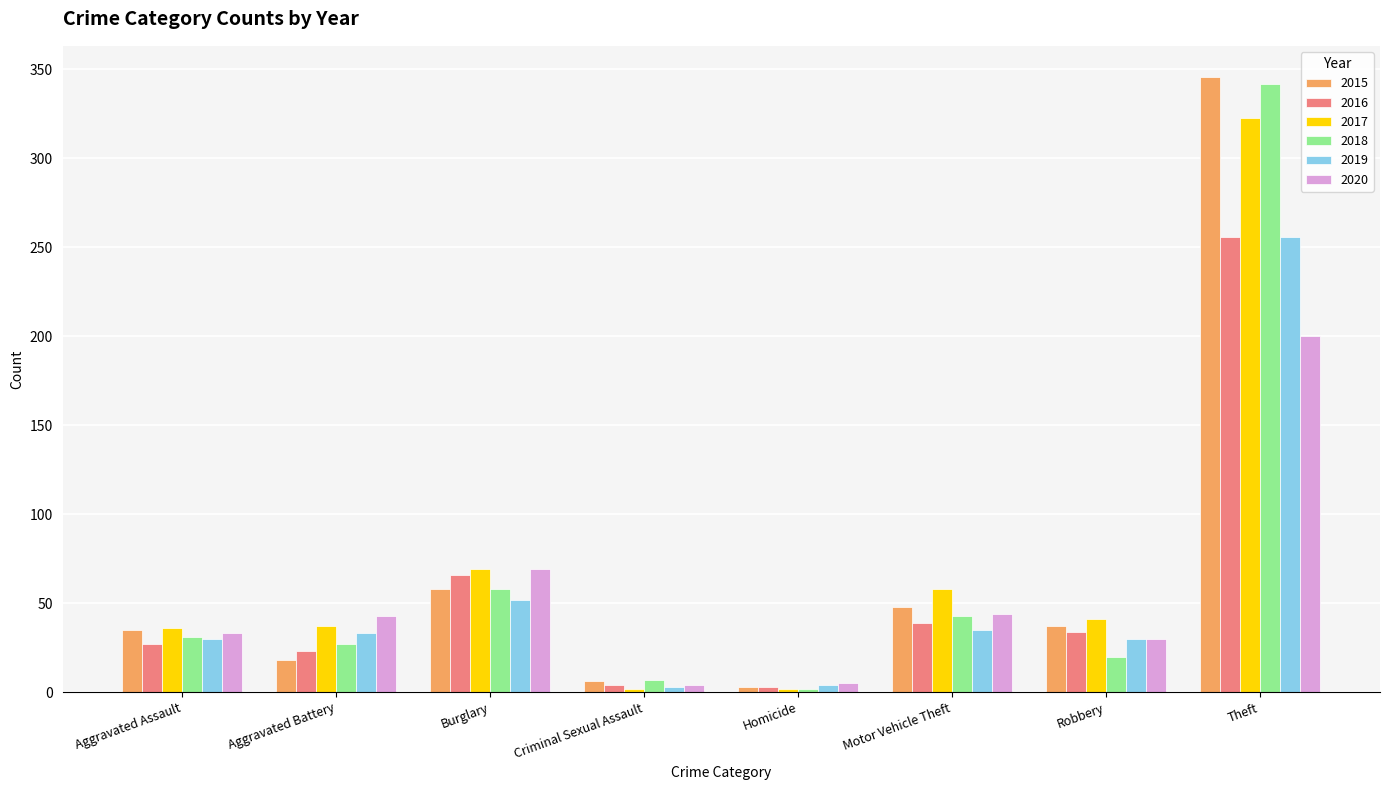

The 2019 series shows 256 at Theft. True or false?

True